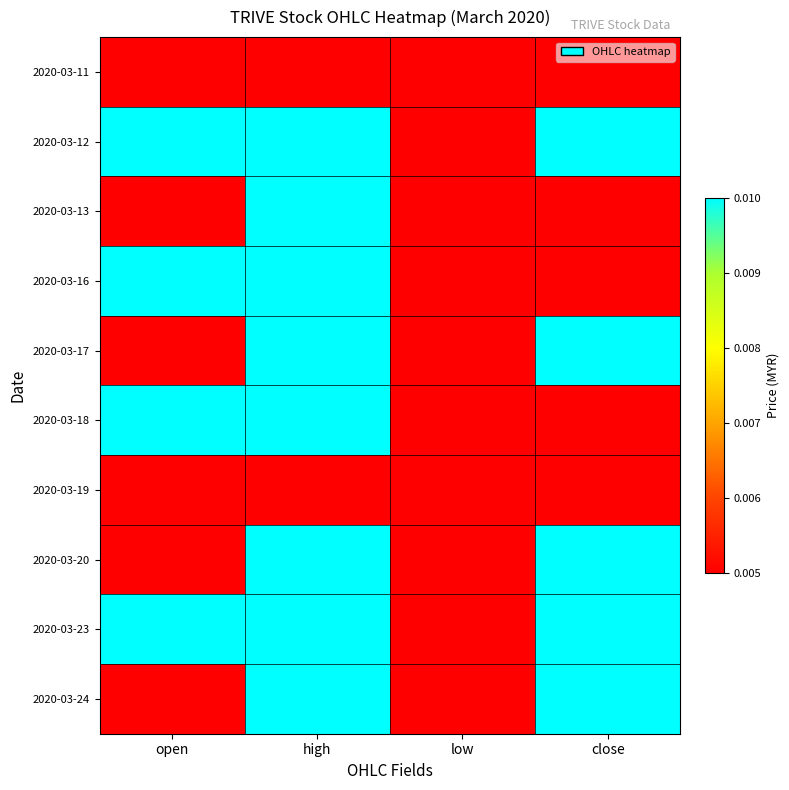

At high, list the series in order from largest to smallest.

2020-03-12, 2020-03-13, 2020-03-16, 2020-03-17, 2020-03-18, 2020-03-20, 2020-03-23, 2020-03-24, 2020-03-11, 2020-03-19